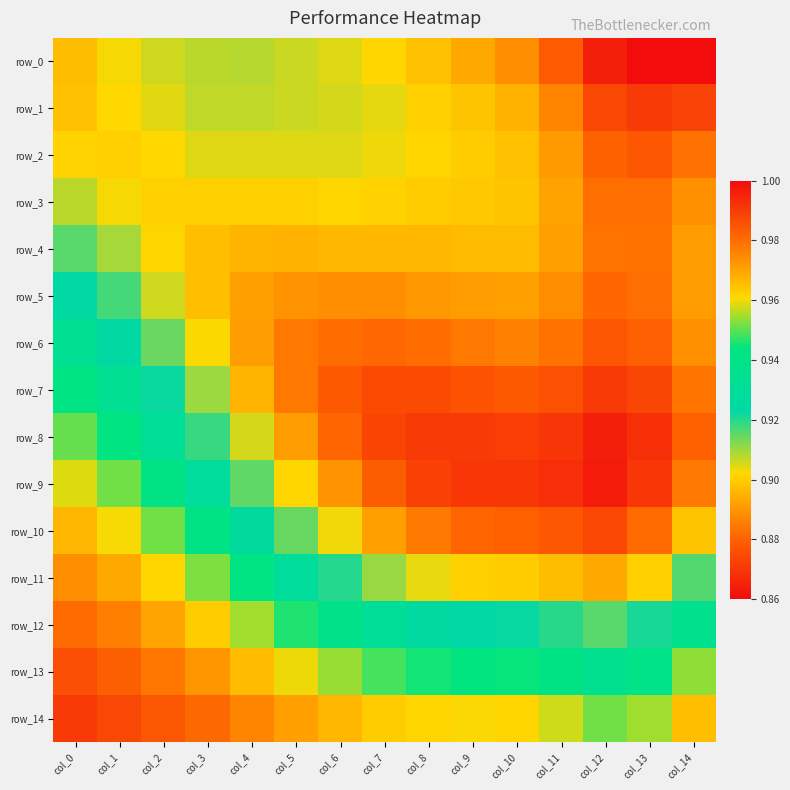

Which series has the widest spread of values?

row_9